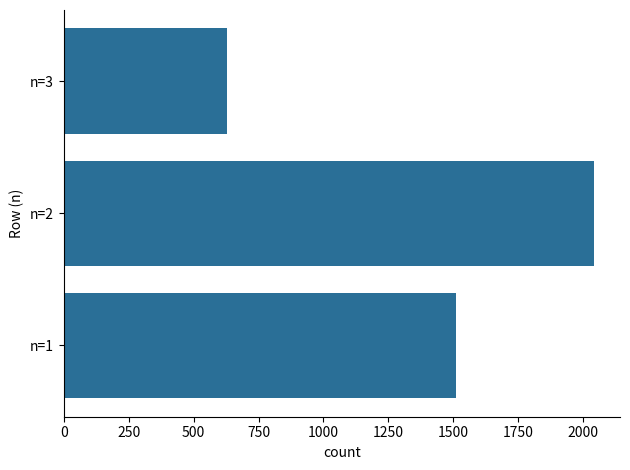

What is the difference between the maximum and second lowest values?

531.1